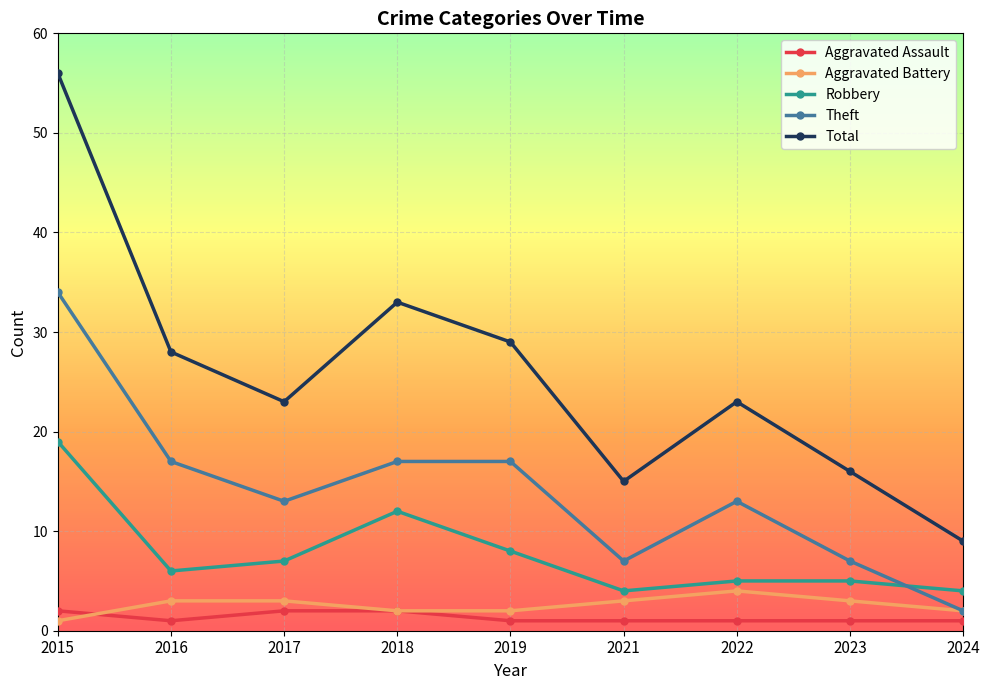

What is the difference between the Total values at 2015 and 2024?

47